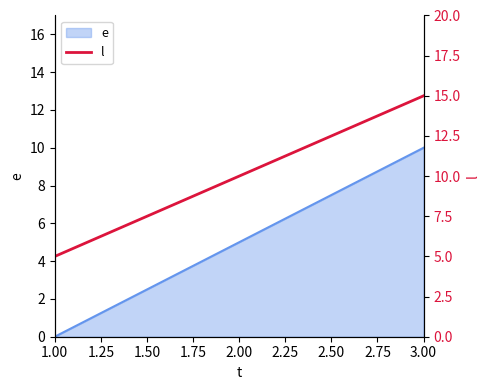

The e series shows 5 at 3.00. True or false?

False